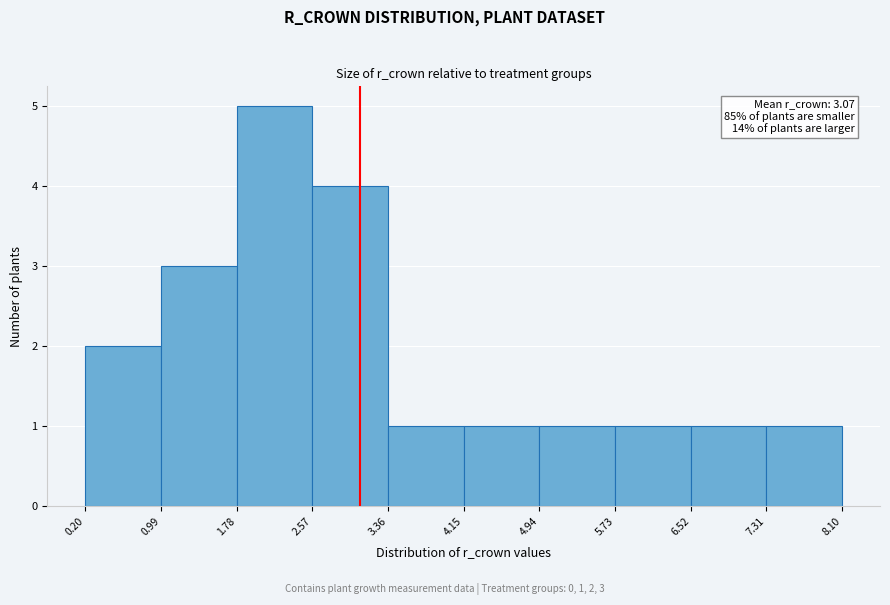

Over which range of the x-axis is the bar tallest?

1.78 to 2.57